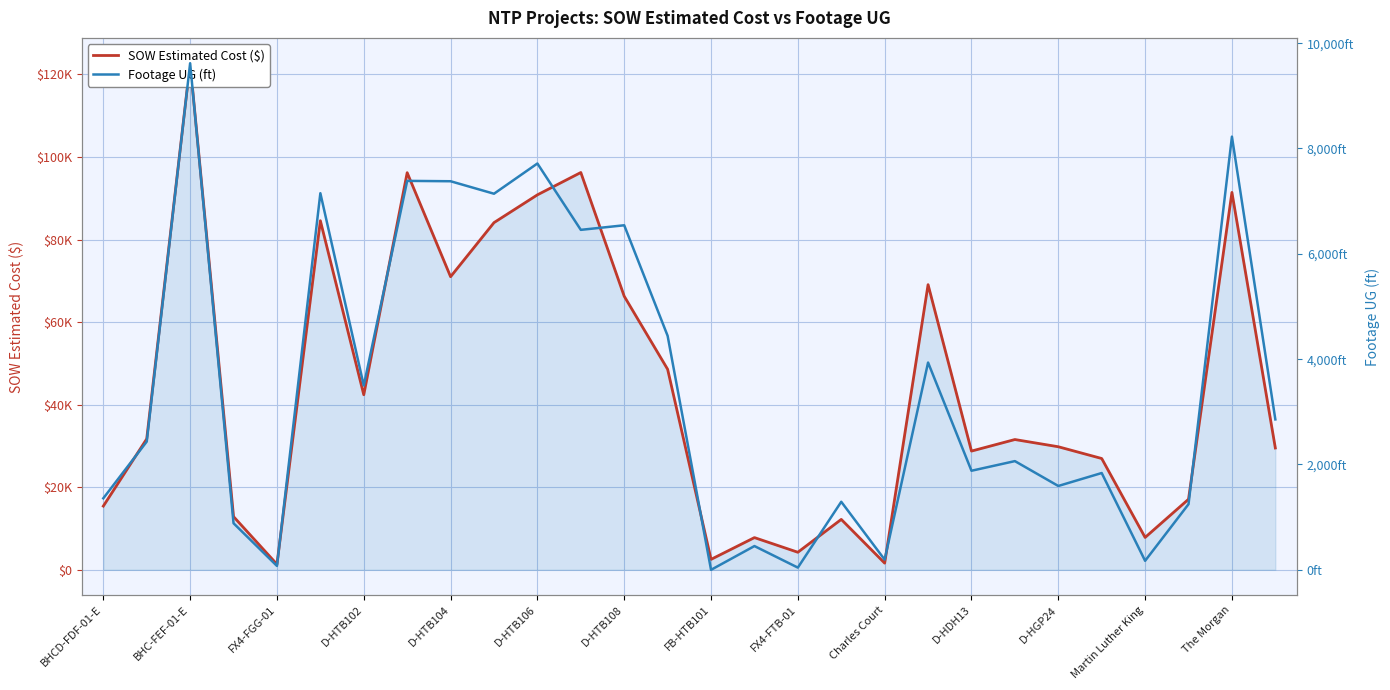

What is the value of the Footage UG (ft) point at the 28th from the left?

2856.0